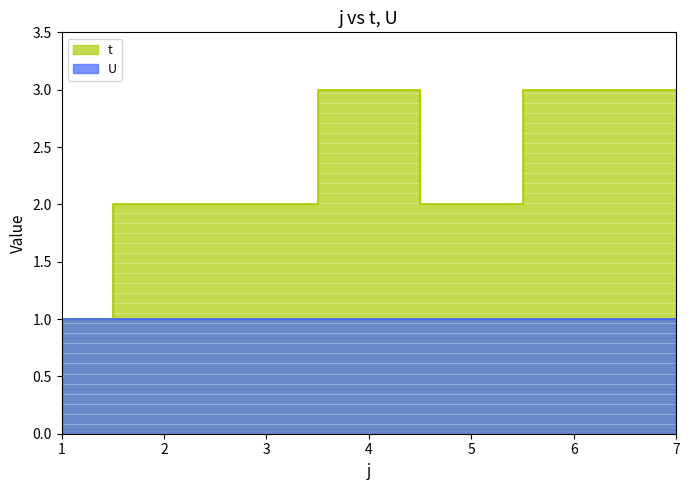

How many values exceed 2?

3